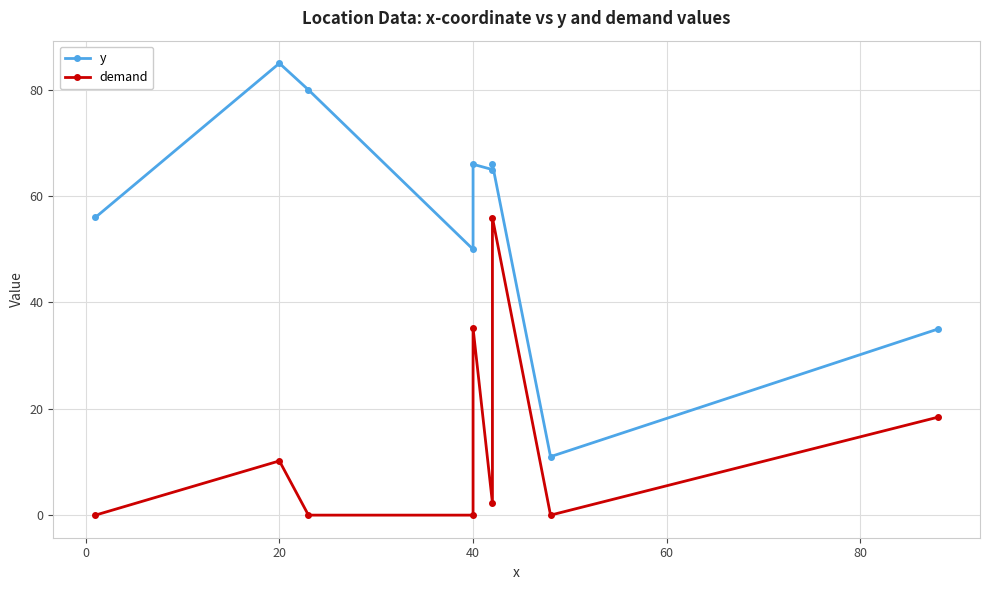

What is the difference between the second highest and second lowest values in the y series?

45.0